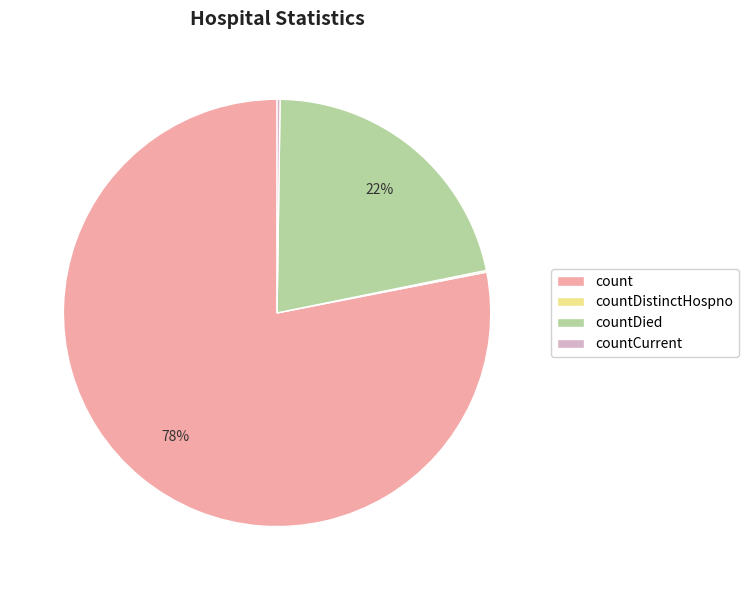

To the nearest percent, what is the average slice percentage?

25%